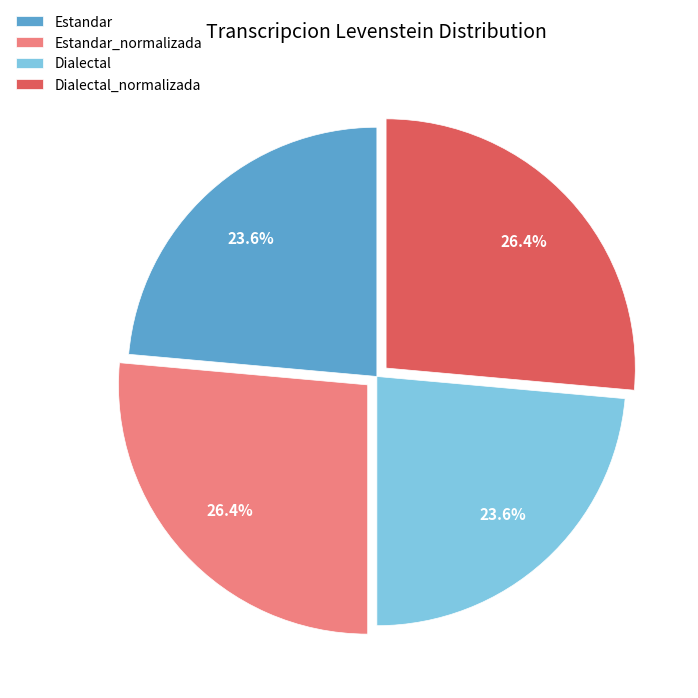

To the nearest percent, what is the difference between the Estandar and Estandar_normalizada slice percentages?

3%